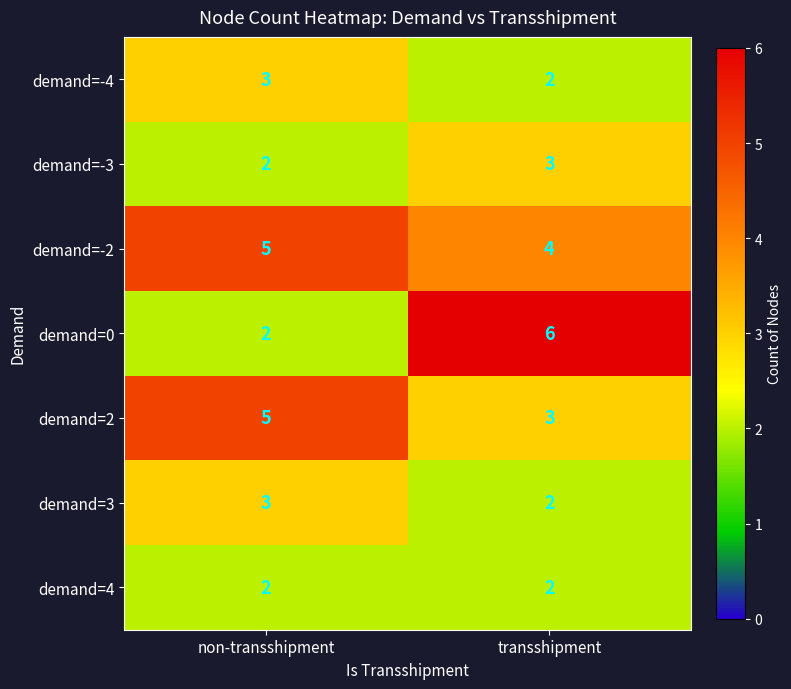

What is the sum of the demand=0 values at non-transshipment and transshipment?

8